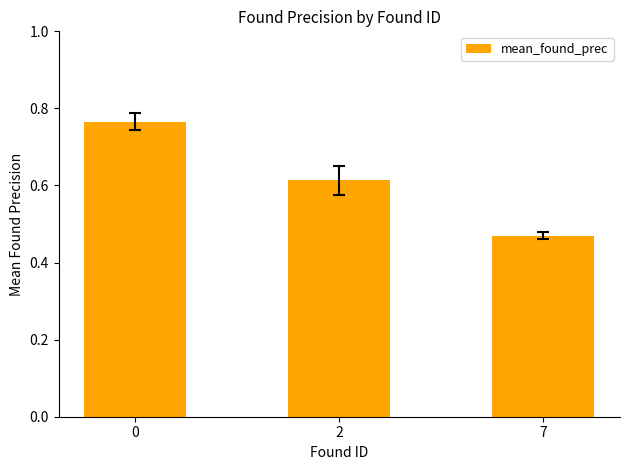

List the labels in order of value, smallest first.

7, 2, 0